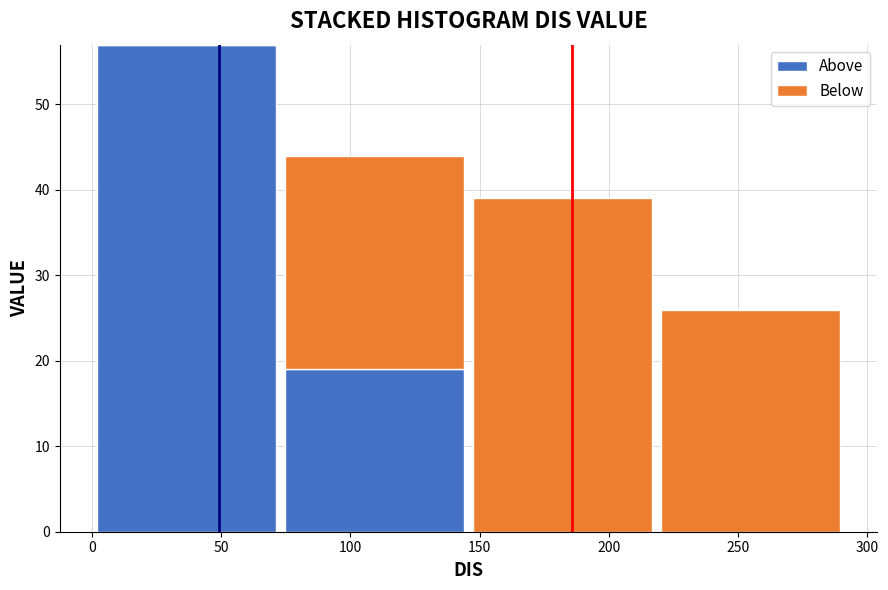

Reading left to right, transcribe this chart: for each stacked bar, give the range it covers on the x-axis and its total height. Neither the bar edges nor the heights are printed on the chart, so give them approximately, as read against the axes.

0 to 75: 57
75 to 145: 44
145 to 220: 39
220 to 290: 26